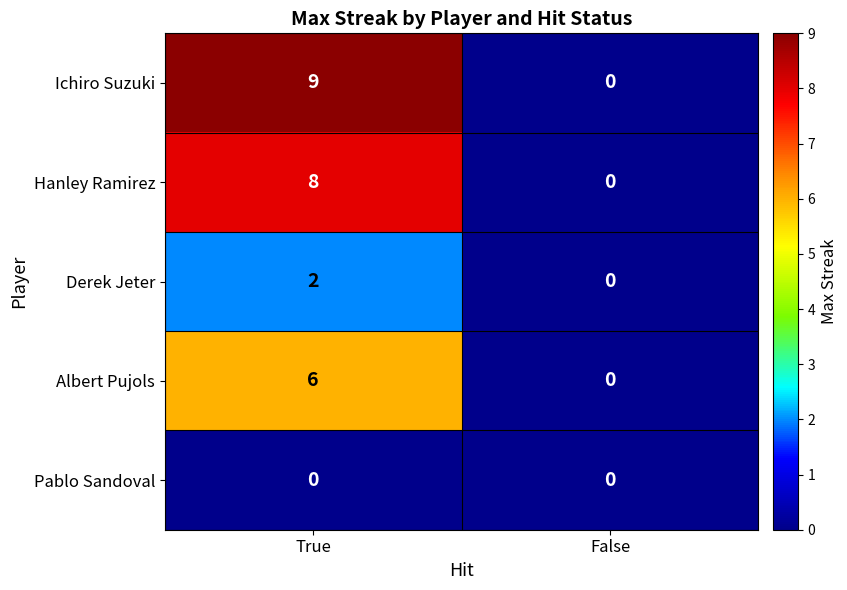

What is the difference between the maximum and minimum values in the Ichiro Suzuki series?

9